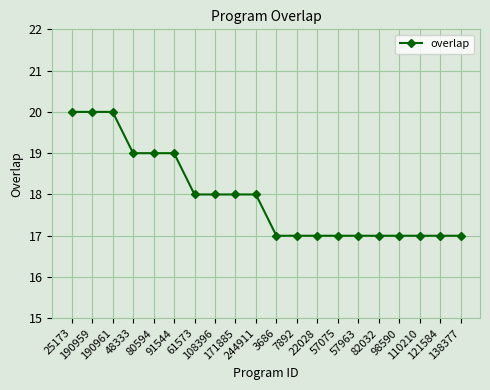

What is the change in value from 190961 to 110210?

-3